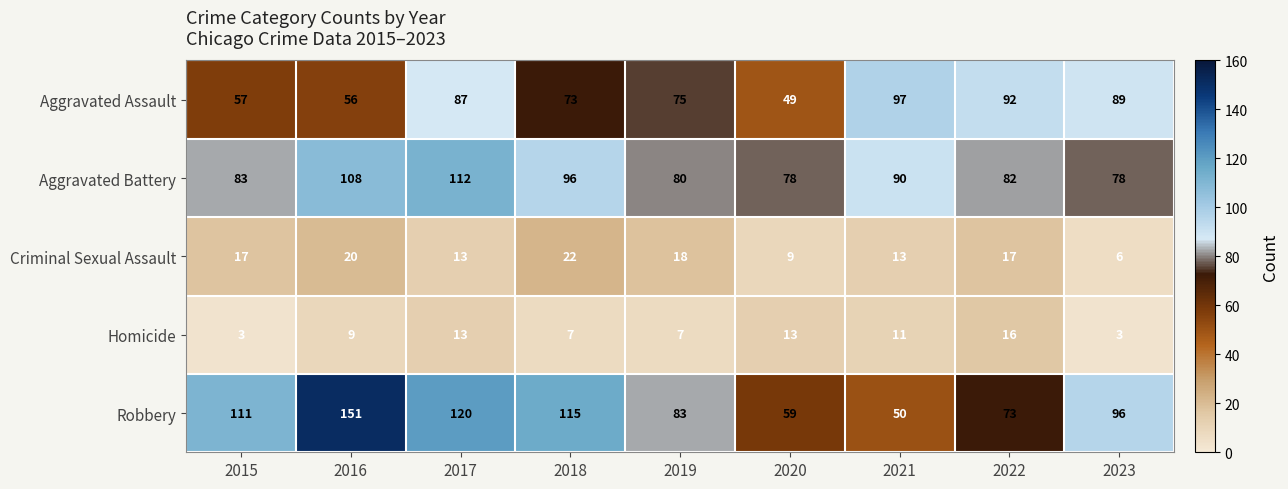

Rank the series by their maximum value, from lowest to highest.

Homicide, Criminal Sexual Assault, Aggravated Assault, Aggravated Battery, Robbery